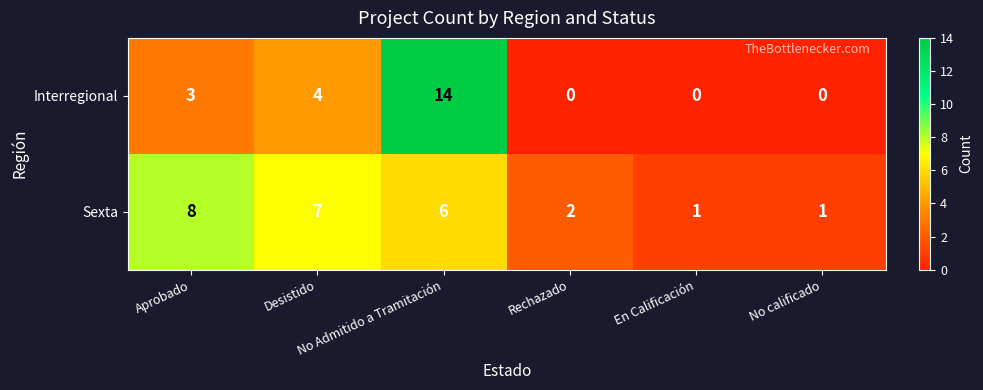

Between No Admitido a Tramitación and En Calificación, which series saw the biggest shift?

Interregional